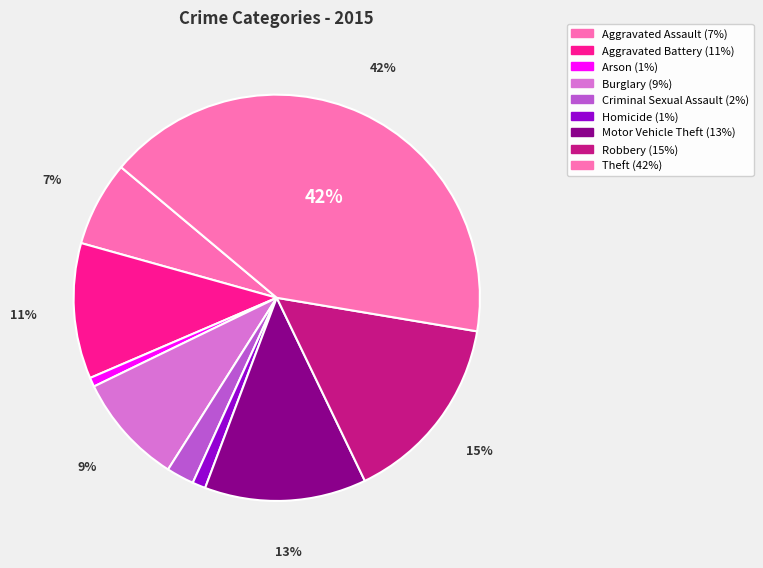

What percentage is the Burglary slice, to the nearest percent?

9%